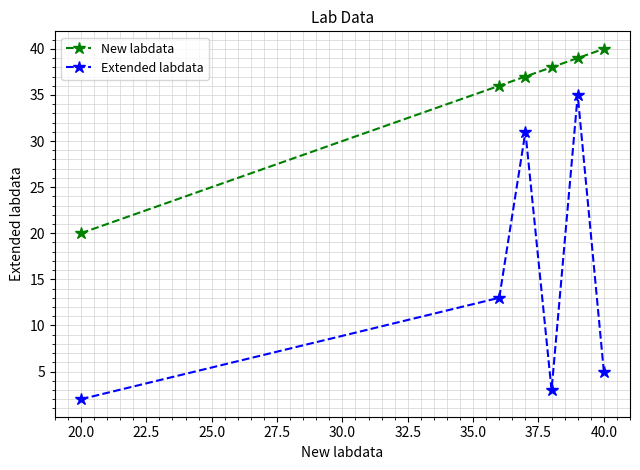

Reading left to right, list all the values displayed in this chart.

New labdata: 20	36	37	38	39	40
Extended labdata: 2	13	31	3	35	5